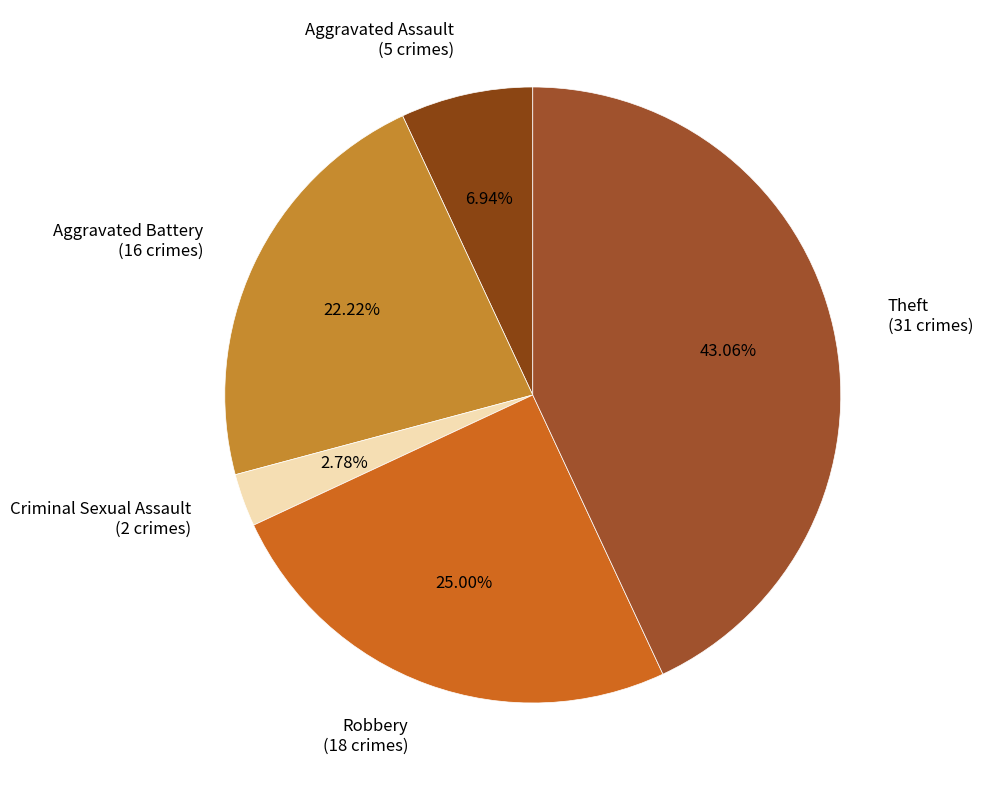

To the nearest percent, what portion does Aggravated Assault represent?

7%